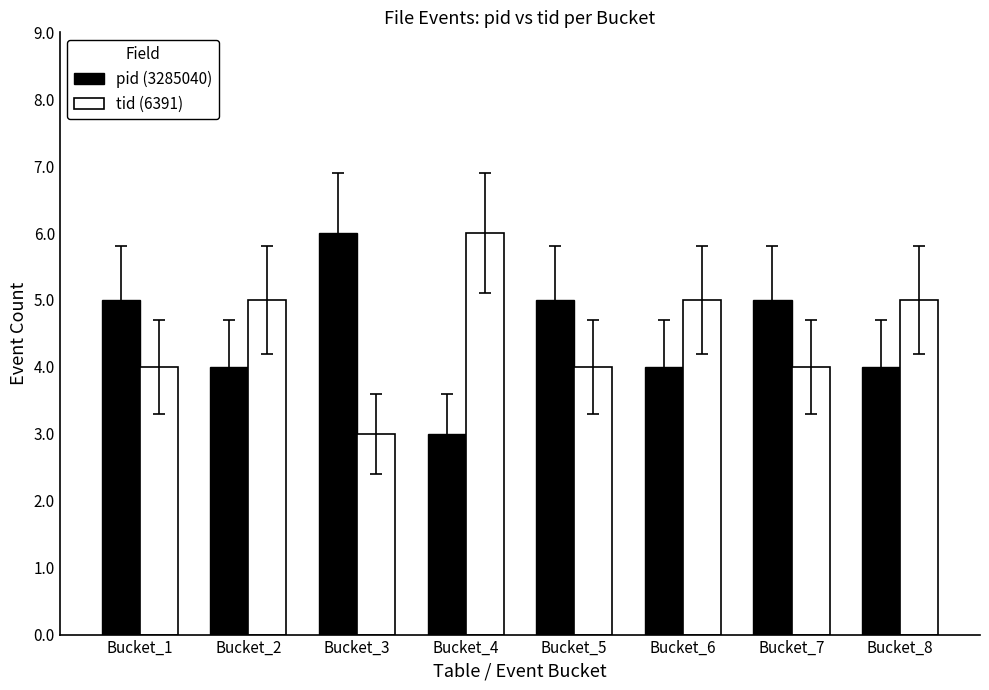

Reading right to left, transcribe all the data shown in this chart.

pid (3285040): Bucket_8=4	Bucket_7=5	Bucket_6=4	Bucket_5=5	Bucket_4=3	Bucket_3=6	Bucket_2=4	Bucket_1=5
tid (6391): Bucket_8=5	Bucket_7=4	Bucket_6=5	Bucket_5=4	Bucket_4=6	Bucket_3=3	Bucket_2=5	Bucket_1=4